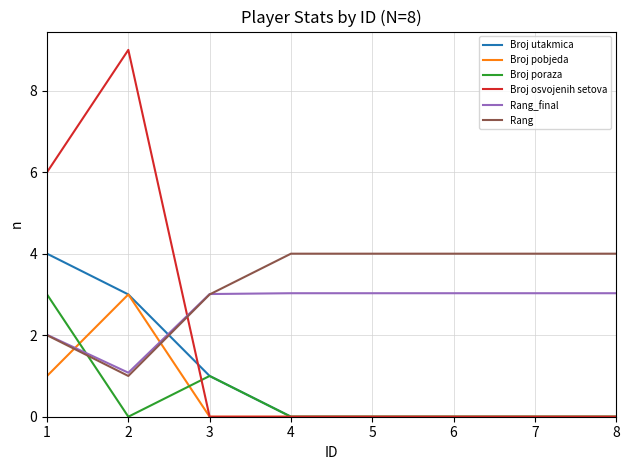

Reading right to left, transcribe all the data shown in this chart.

Broj utakmica: 0.0	0.0	0.0	0.0	0.0	1.0	3.0	4.0
Broj pobjeda: 0.0	0.0	0.0	0.0	0.0	0.0	3.0	1.0
Broj poraza: 0.0	0.0	0.0	0.0	0.0	1.0	0.0	3.0
Broj osvojenih setova: 0.0	0.0	0.0	0.0	0.0	0.0	9.0	6.0
Rang_final: 3.0	3.0	3.0	3.0	3.0	3.0	1.1	2.0
Rang: 4.0	4.0	4.0	4.0	4.0	3.0	1.0	2.0